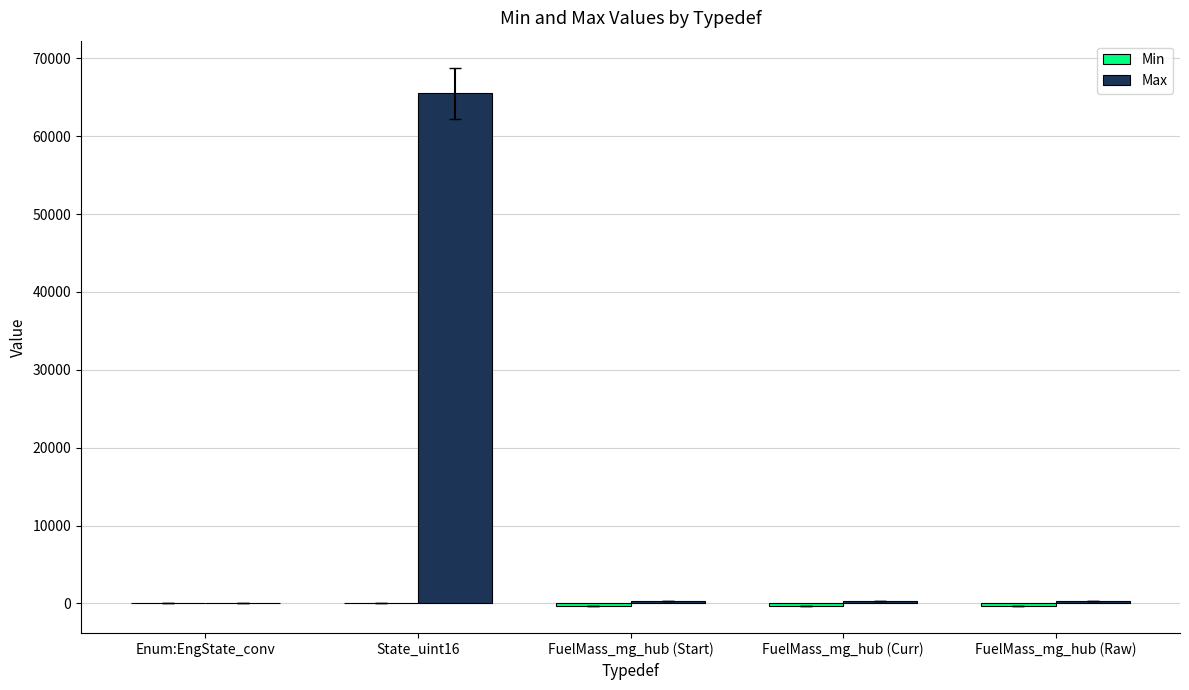

The value of Max at State_uint16 is 65535. True or false?

True